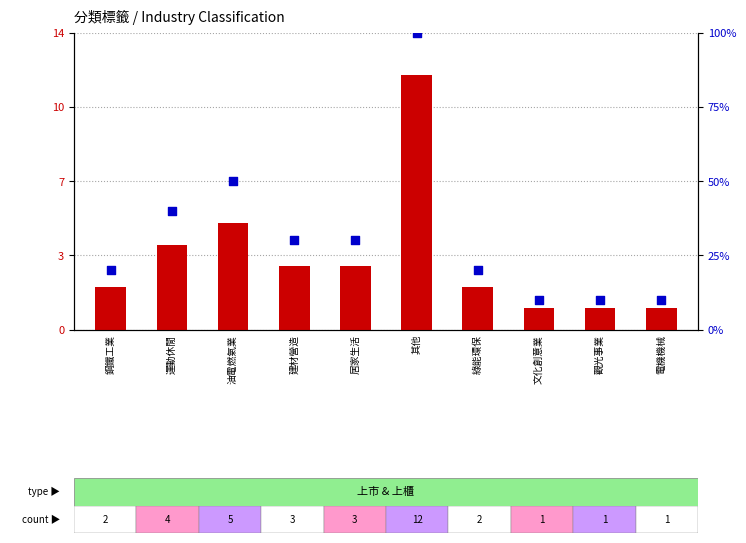

At how many categories does at least one series exceed 63?

1